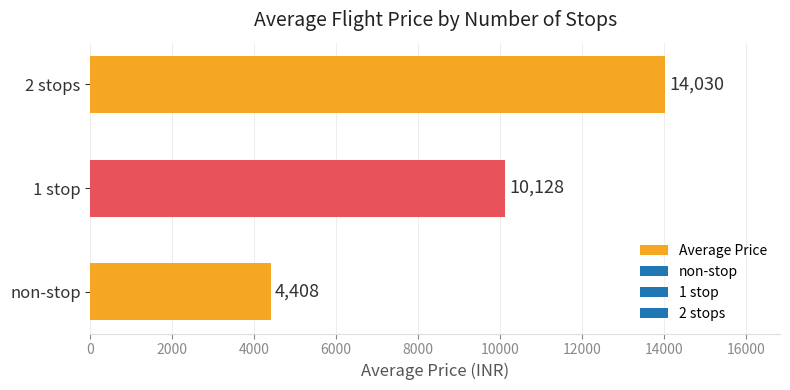

True or false: the data shows 14029.6 at 2 stops.

True